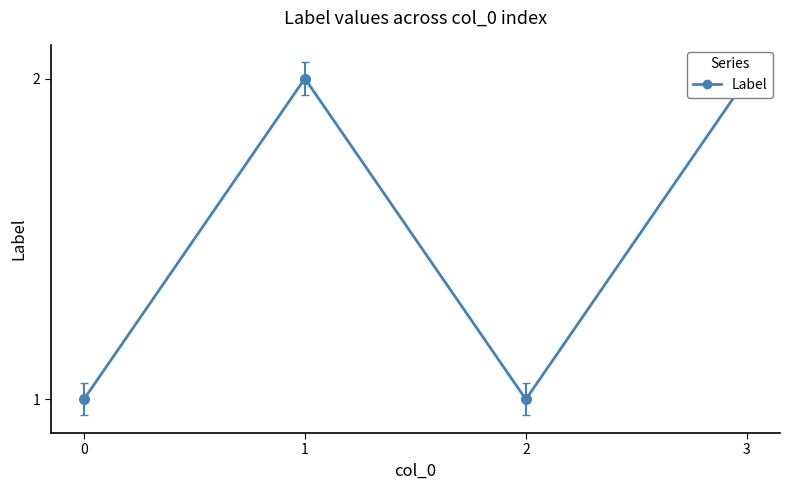

Does the chart have visible grid lines?

No